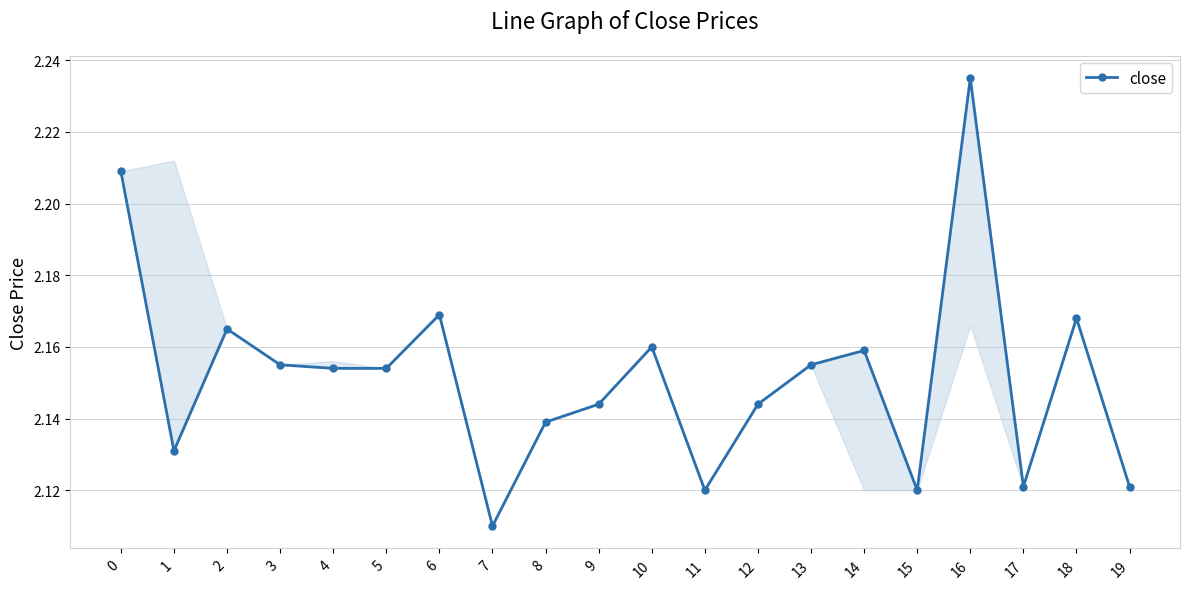

Reading left to right, extract all data points from this chart.

0=2.2	1=2.1	2=2.2	3=2.2	4=2.2	5=2.2	6=2.2	7=2.1	8=2.1	9=2.1	10=2.2	11=2.1	12=2.1	13=2.2	14=2.2	15=2.1	16=2.2	17=2.1	18=2.2	19=2.1